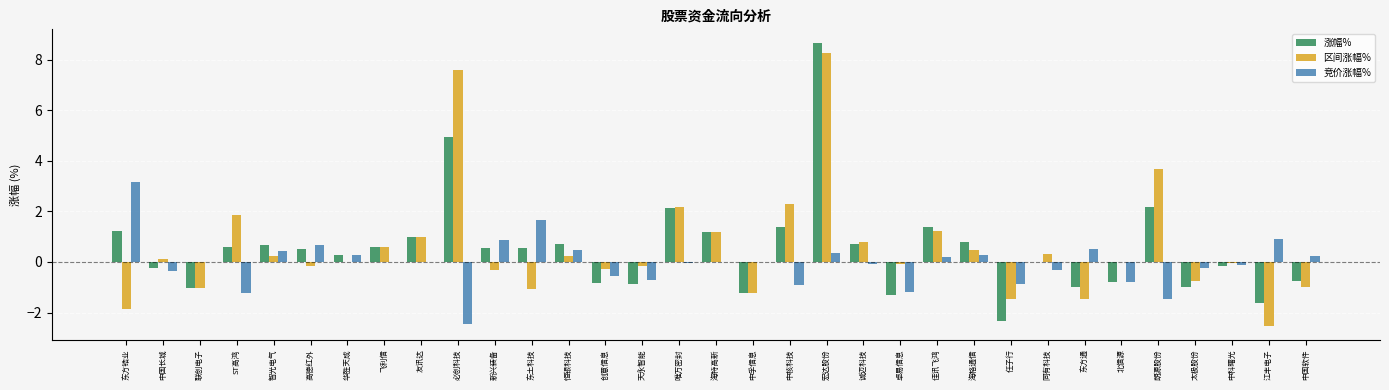

True or false: 涨幅% has a value of 2.1 at 唯万密封.

True